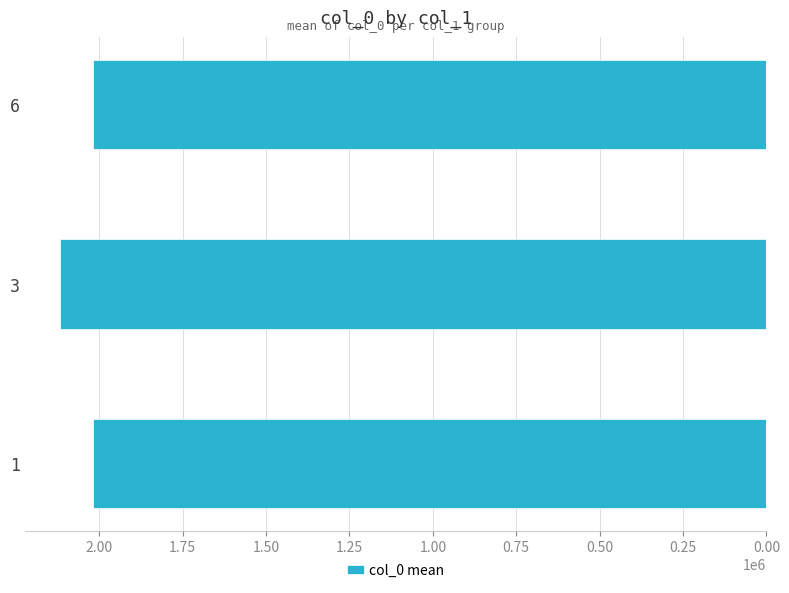

The value at 6 is 3325119.9. True or false?

False